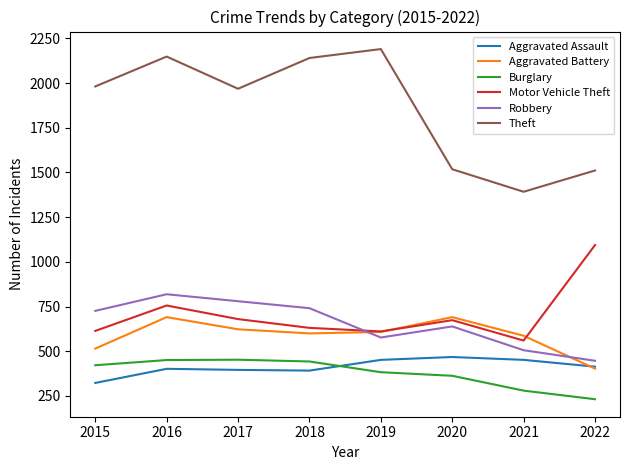

Which series has the largest total across all categories?

Theft